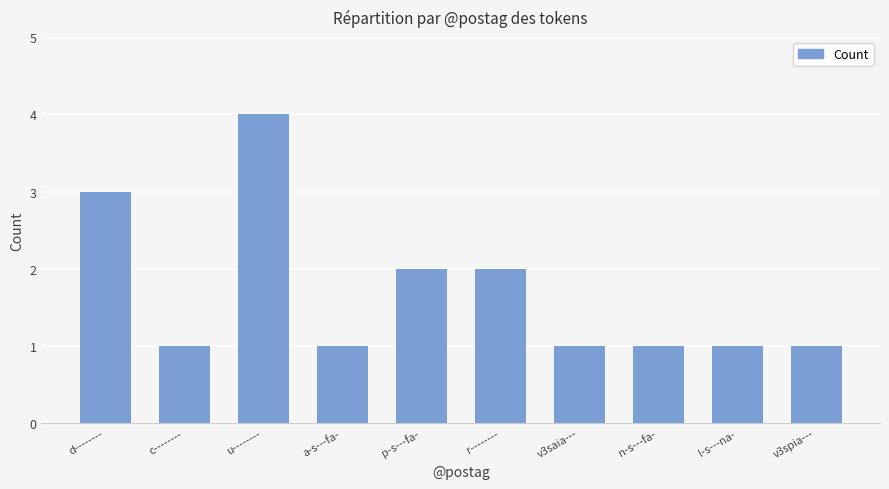

What is the ratio of the value at v3saia--- to the value at c--------?

1.0